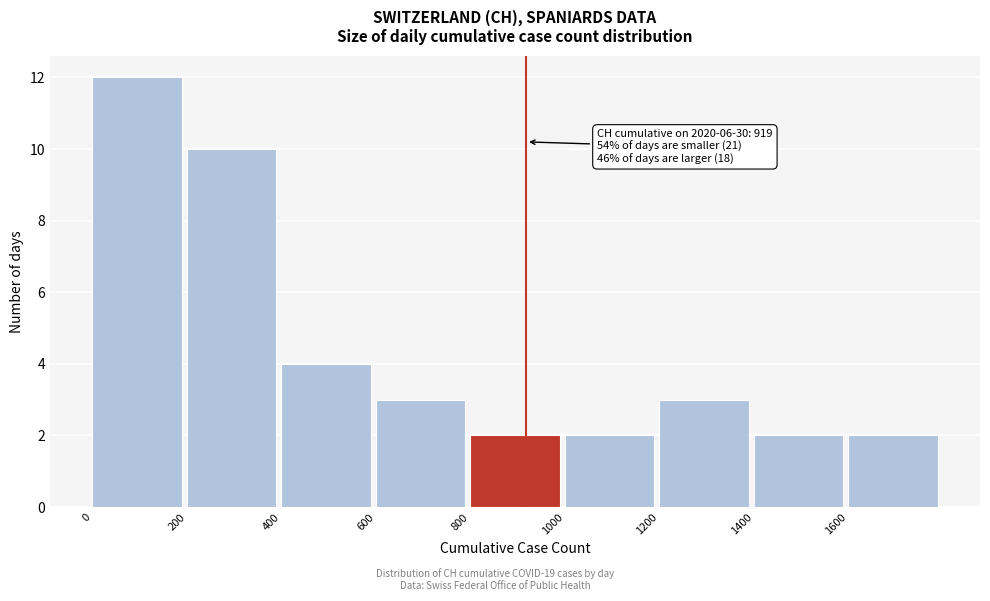

Over which range of the x-axis is the bar tallest?

0 to 200